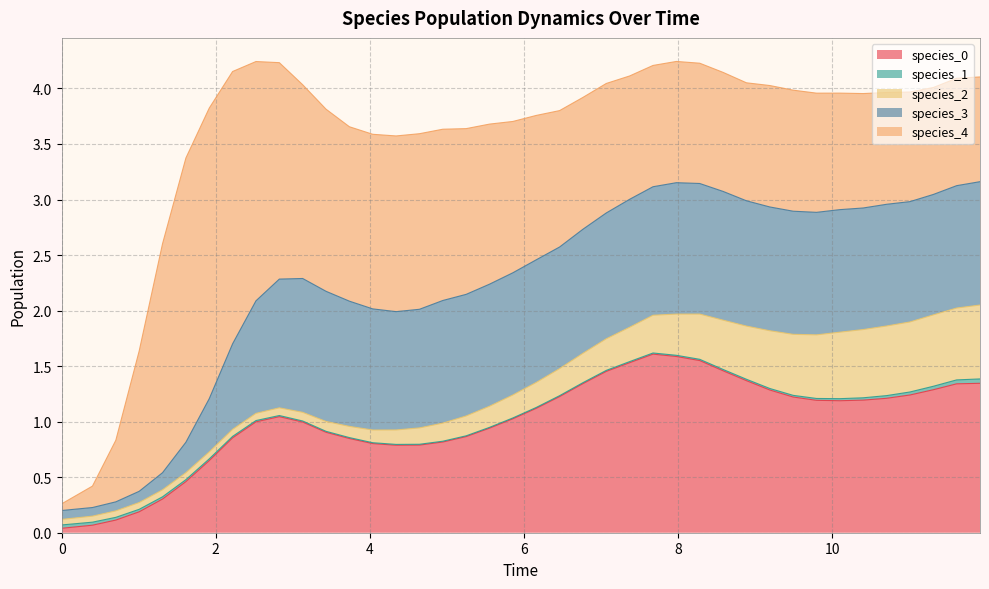

Reading left to right, transcribe all the data shown in this chart.

species_0: 0.0	0.1	0.1	0.2	0.3	0.5	0.6	0.9	1.0	1.0	1.0	0.9	0.8	0.8	0.8	0.8	0.8	0.9	0.9	1.0	1.1	1.2	1.3	1.5	1.5	1.6	1.6	1.5	1.5	1.4	1.3	1.2	1.2	1.2	1.2	1.2	1.2	1.3	1.3	1.3
species_1: 0.0	0.0	0.0	0.0	0.0	0.0	0.0	0.0	0.0	0.0	0.0	0.0	0.0	0.0	0.0	0.0	0.0	0.0	0.0	0.0	0.0	0.0	0.0	0.0	0.0	0.0	0.0	0.0	0.0	0.0	0.0	0.0	0.0	0.0	0.0	0.0	0.0	0.0	0.0	0.0
species_2: 0.1	0.1	0.1	0.1	0.1	0.1	0.1	0.1	0.1	0.1	0.1	0.1	0.1	0.1	0.1	0.1	0.2	0.2	0.2	0.2	0.2	0.2	0.3	0.3	0.3	0.3	0.4	0.4	0.4	0.5	0.5	0.5	0.6	0.6	0.6	0.6	0.6	0.6	0.6	0.7
species_3: 0.1	0.1	0.1	0.1	0.2	0.3	0.5	0.8	1.0	1.2	1.2	1.2	1.1	1.1	1.1	1.1	1.1	1.1	1.1	1.1	1.1	1.1	1.1	1.1	1.2	1.2	1.2	1.2	1.2	1.1	1.1	1.1	1.1	1.1	1.1	1.1	1.1	1.1	1.1	1.1
species_4: 0.1	0.2	0.6	1.3	2.1	2.6	2.6	2.5	2.2	1.9	1.7	1.6	1.6	1.6	1.6	1.6	1.5	1.5	1.4	1.4	1.3	1.2	1.2	1.2	1.1	1.1	1.1	1.1	1.1	1.1	1.1	1.1	1.1	1.0	1.0	1.0	1.0	1.0	1.0	0.9